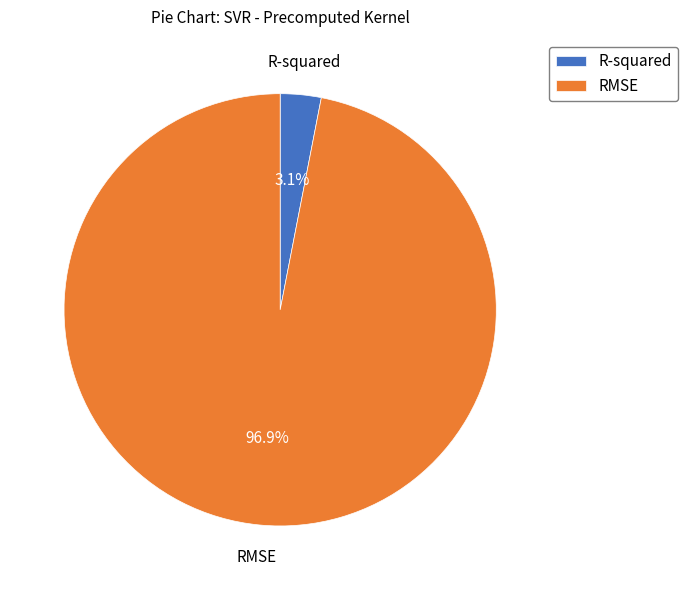

The R-squared slice represents 3% of the pie. True or false?

True